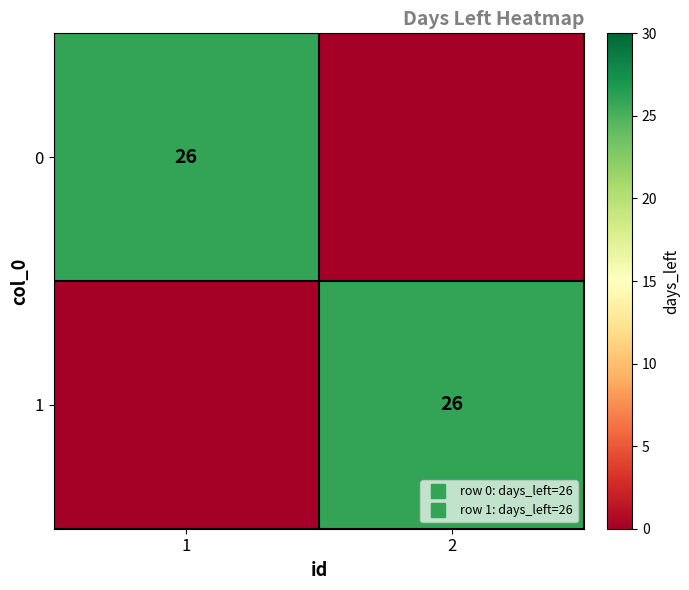

What is the sum of the 0 values at 2 and 1?

26